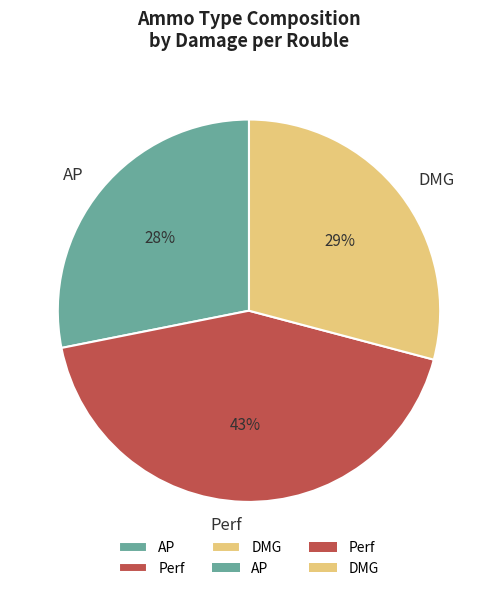

Count the number of slices in the pie.

3